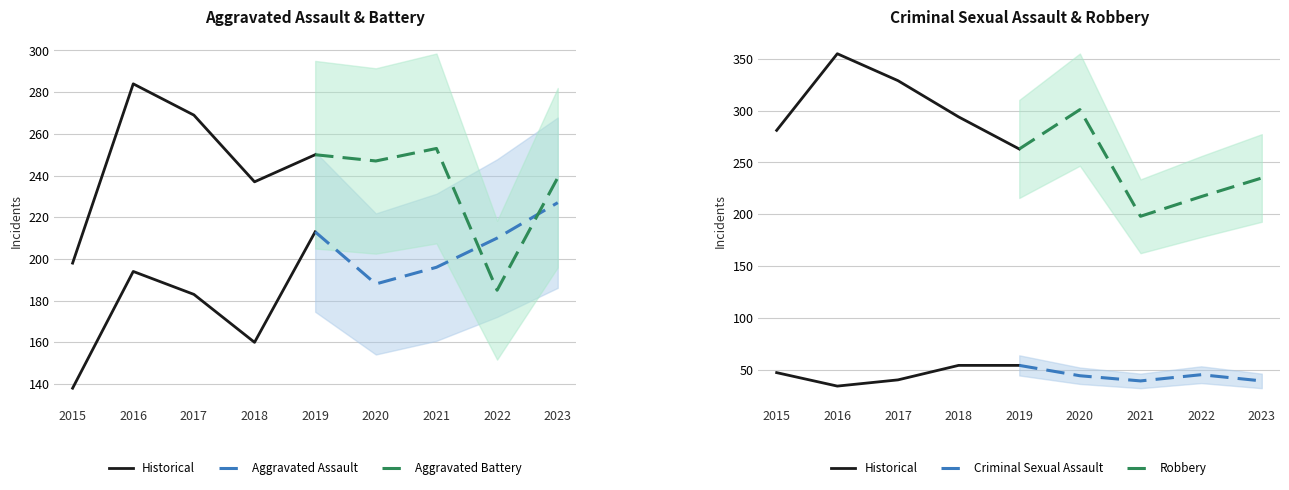

Is the value of Robbery at 2022 greater than the value of Criminal Sexual Assault at 2022?

Yes